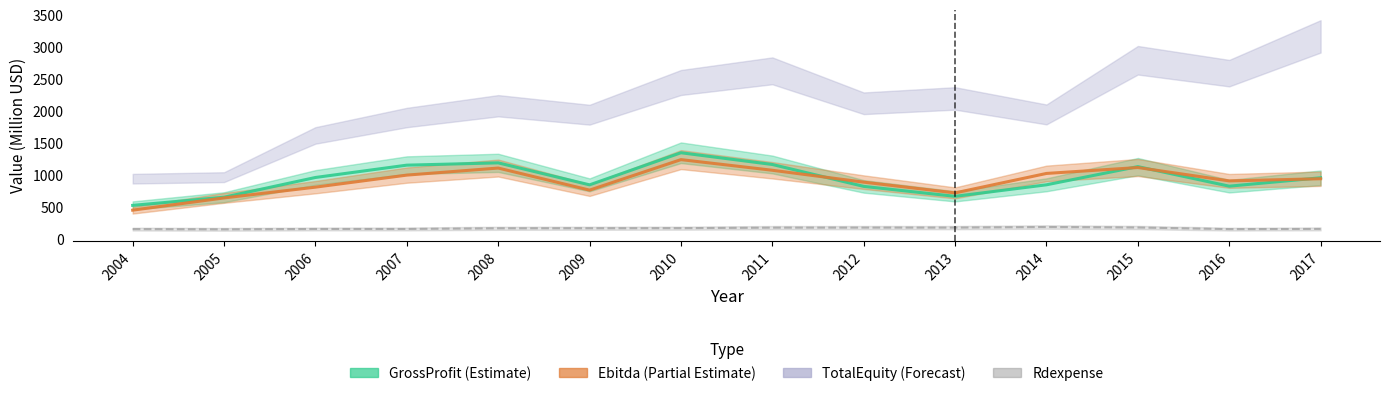

Which series ends up on top after the final intersection of GrossProfit and Ebitda?

GrossProfit